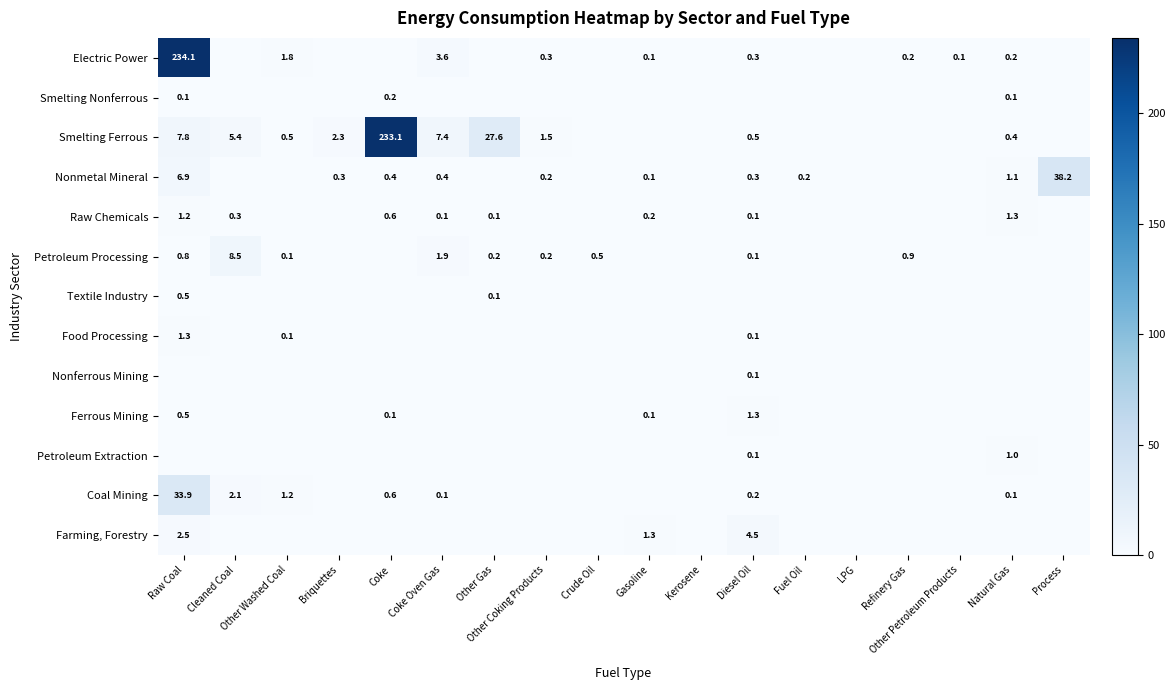

The Ferrous Mining series shows 0.5 at Raw Coal. True or false?

True